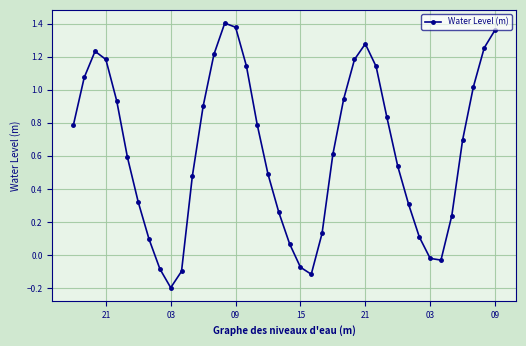

How many interior local valleys (lower than both neighbors) does the data have?

3